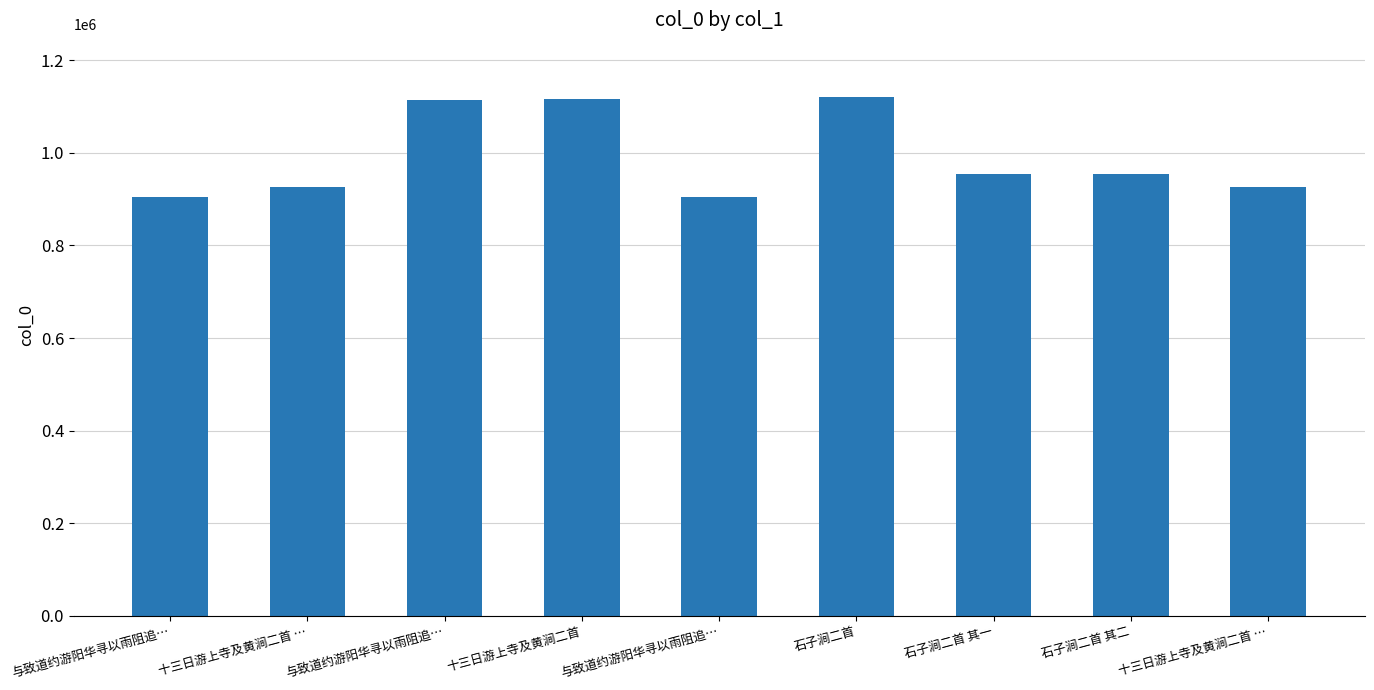

Where does the data first go above 955261?

与致道约游阳华寻以雨阻追…